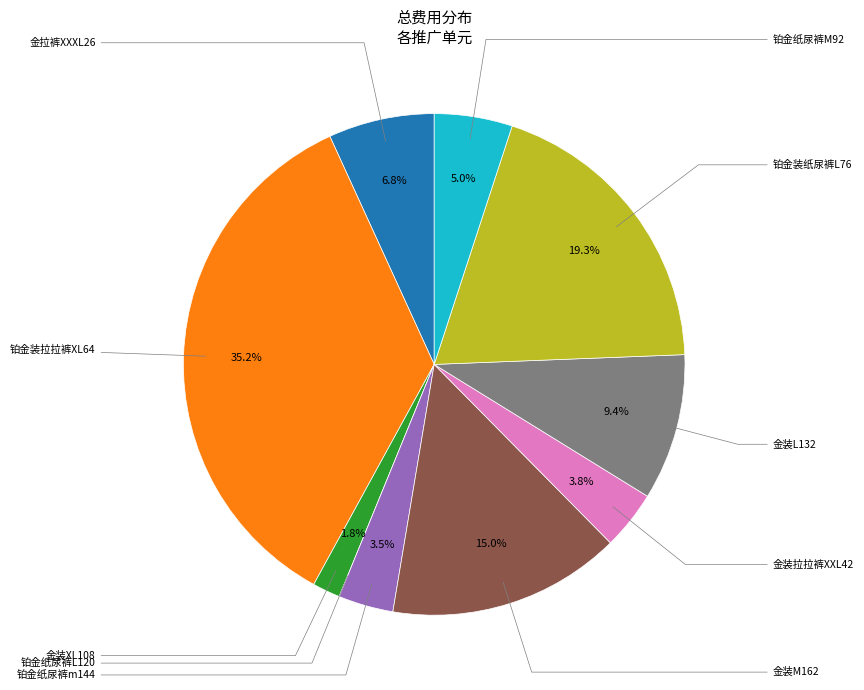

Is there a majority slice in this chart?

No